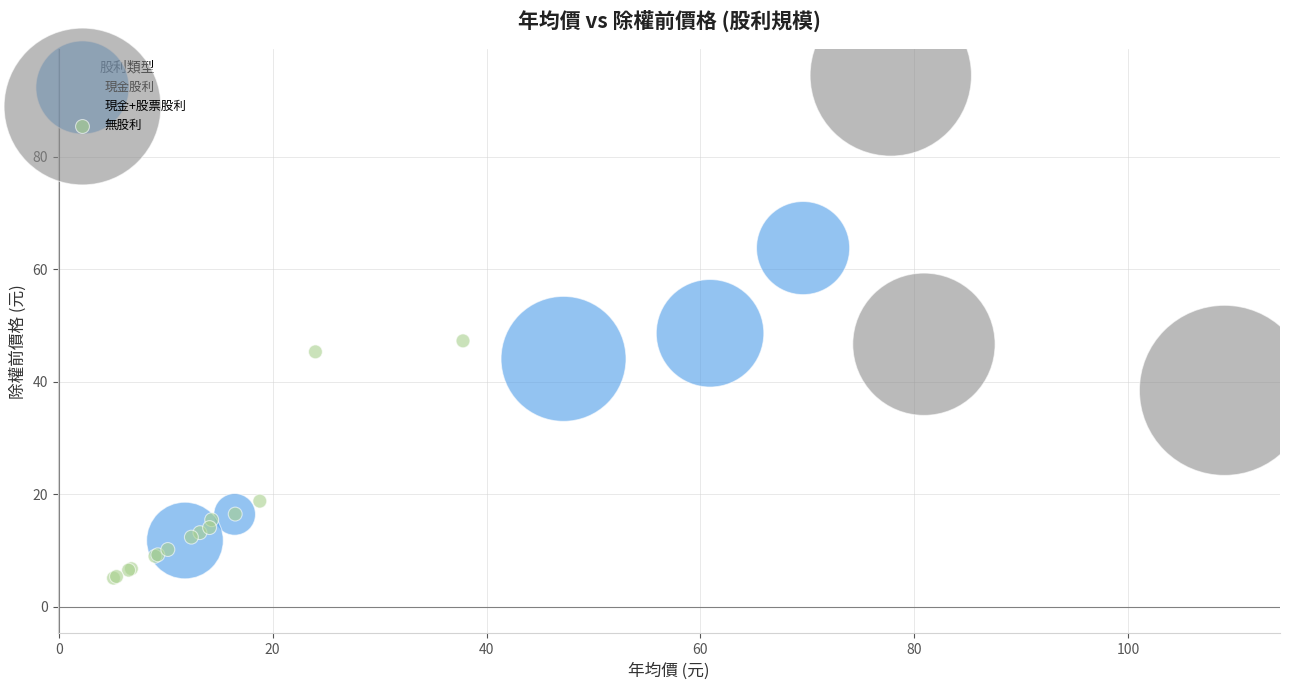

Which series reaches the minimum Y coordinate?

無股利